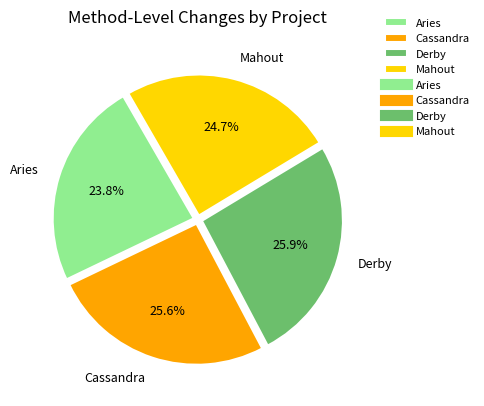

To the nearest percent, what is the average slice percentage?

25%